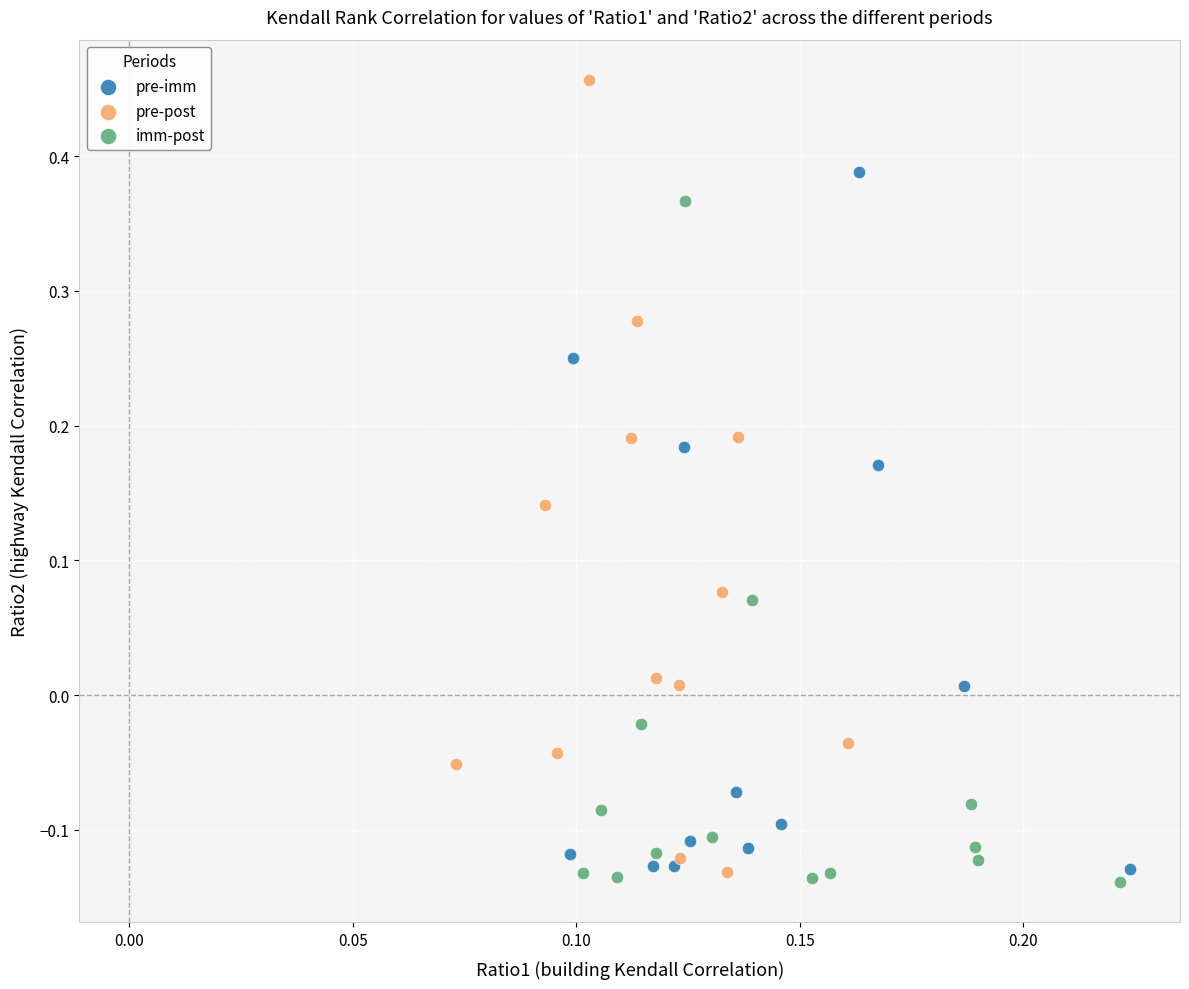

Which series has the largest Y range (max minus min)?

pre-post